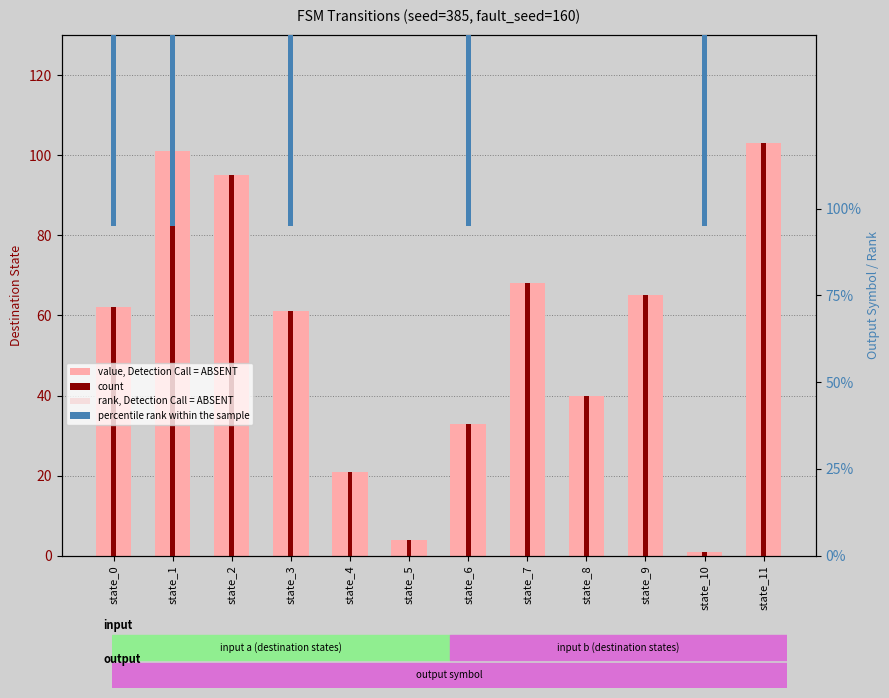

At how many categories does at least one series exceed 23?

9